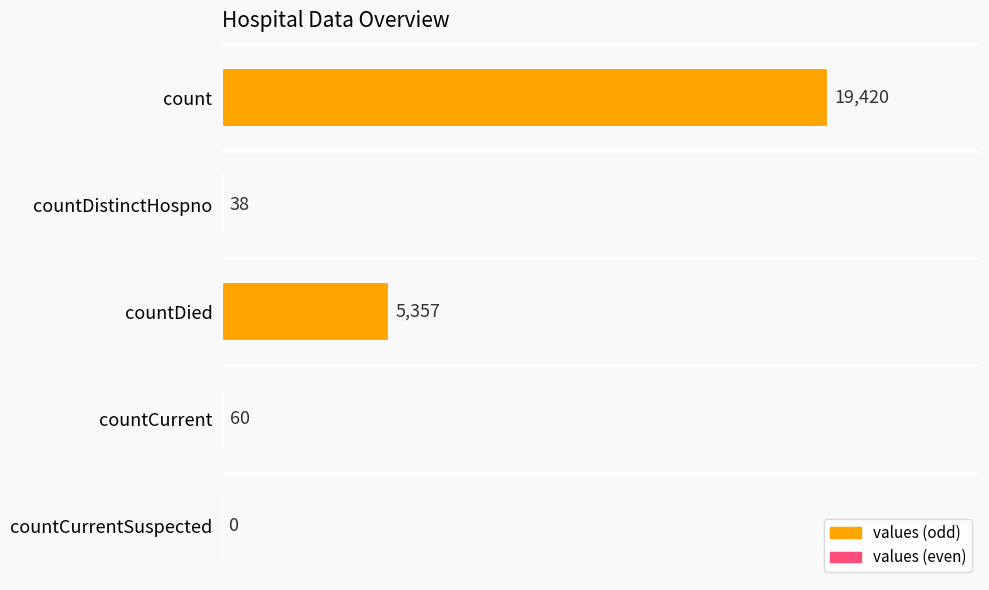

Count the number of categories in the chart.

5